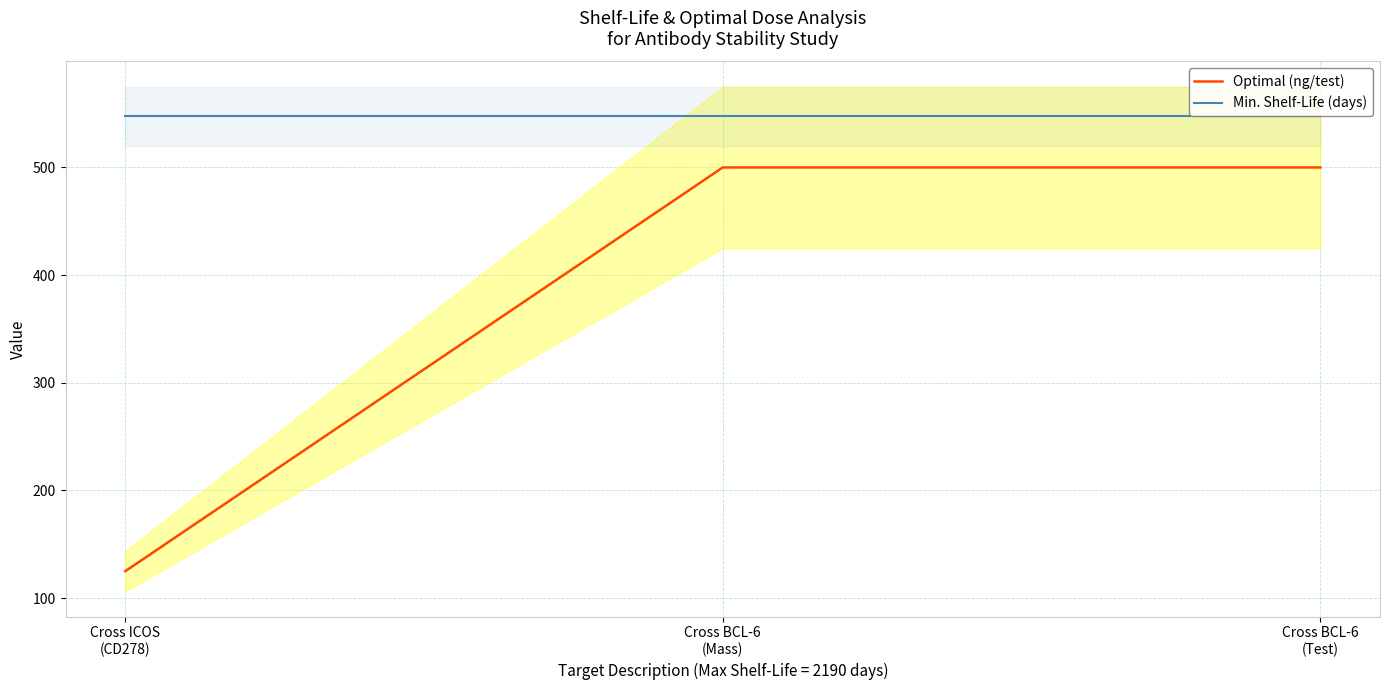

Reading left to right, extract all data points from this chart.

Optimal (ng/test): Cross ICOS
(CD278)=125.0	Cross BCL-6
(Mass)=500.0	Cross BCL-6
(Test)=500.0
Min. Shelf-Life (days): Cross ICOS
(CD278)=547.5	Cross BCL-6
(Mass)=547.5	Cross BCL-6
(Test)=547.5